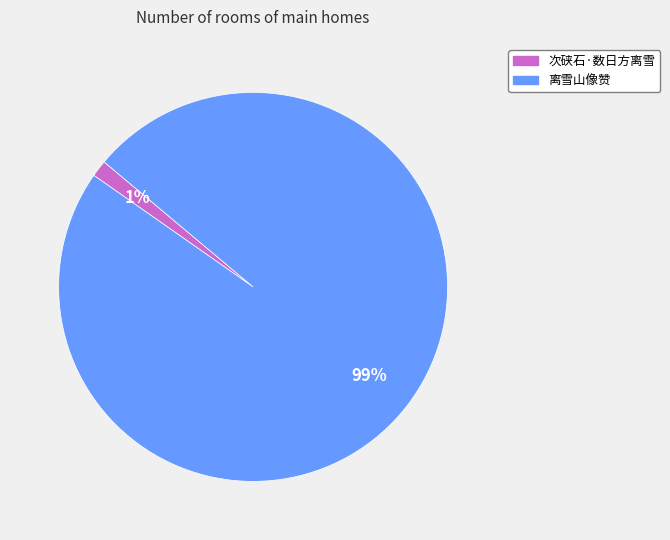

Which category has the smallest portion of the pie?

次硖石·数日方离雪